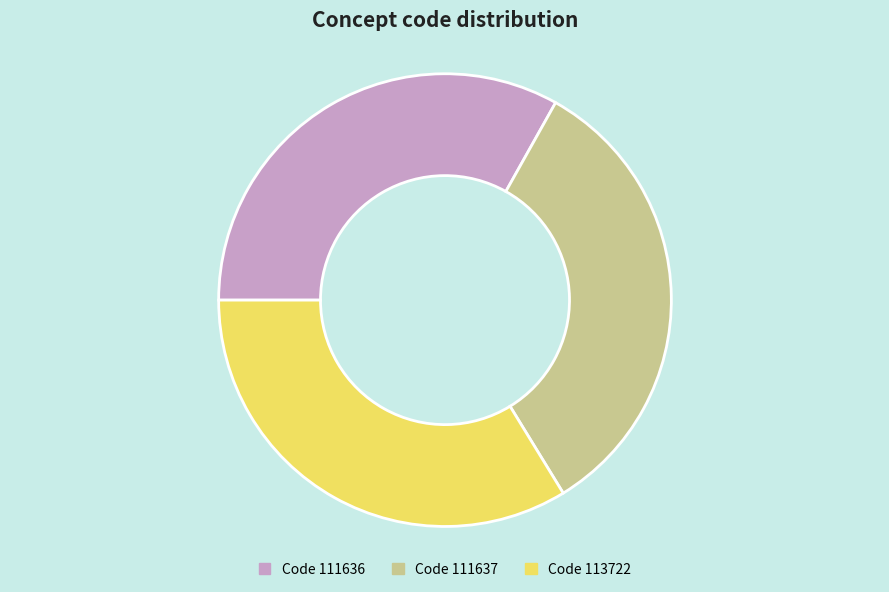

Does any single category account for the majority?

No